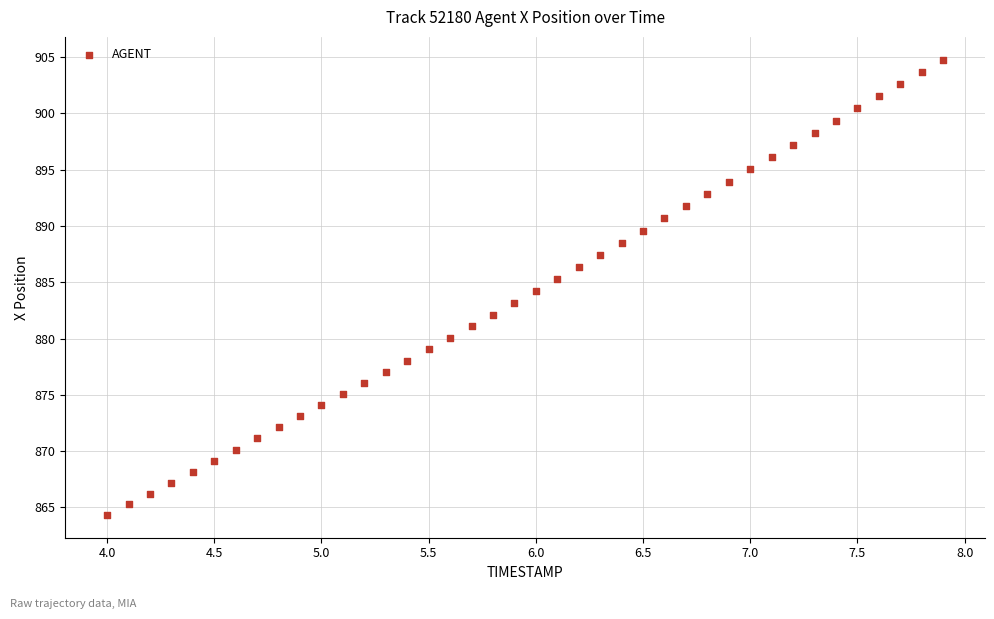

What is the range of X values (max minus min)?

3.9